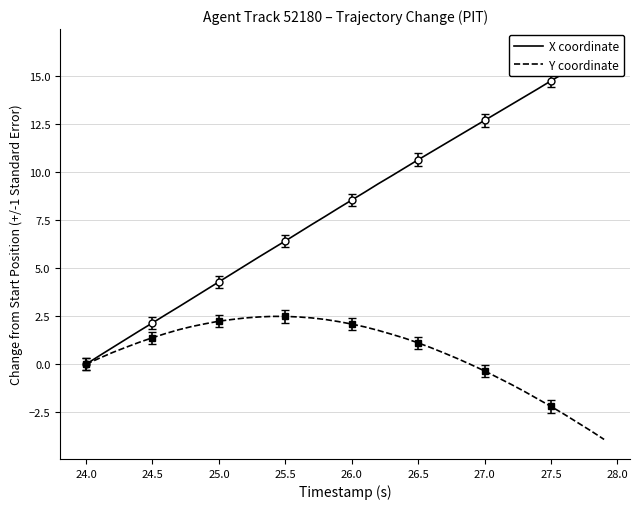

What is the maximum value for Y coordinate?

2.5